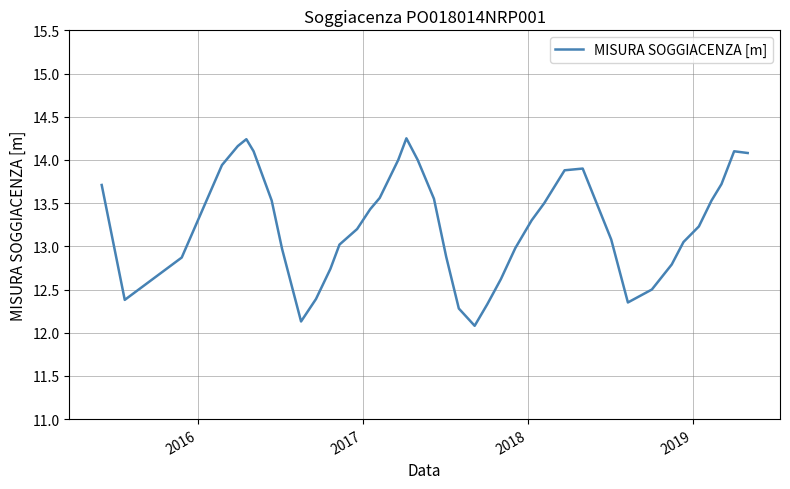

How many values exceed 13?

25